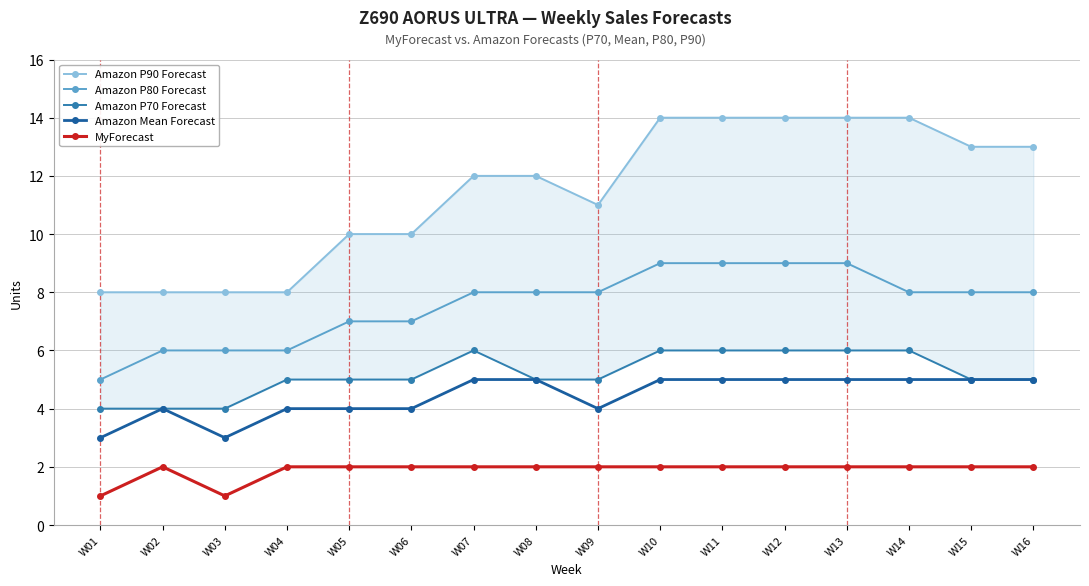

What is the total value across all series at W05?

28